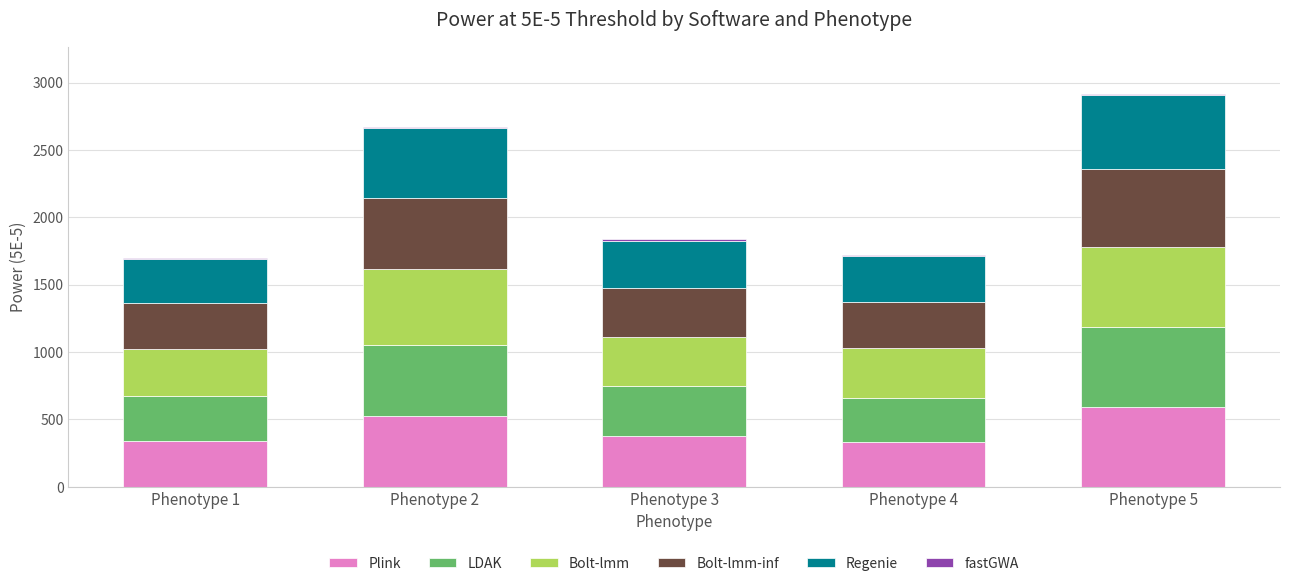

What is the maximum value for Plink?

591